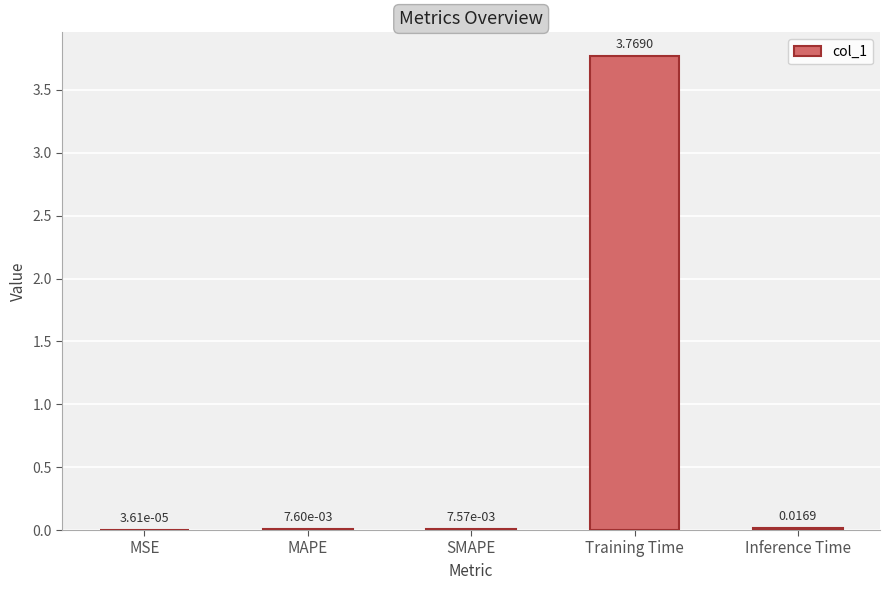

At which label is the value closest to 1?

Inference Time